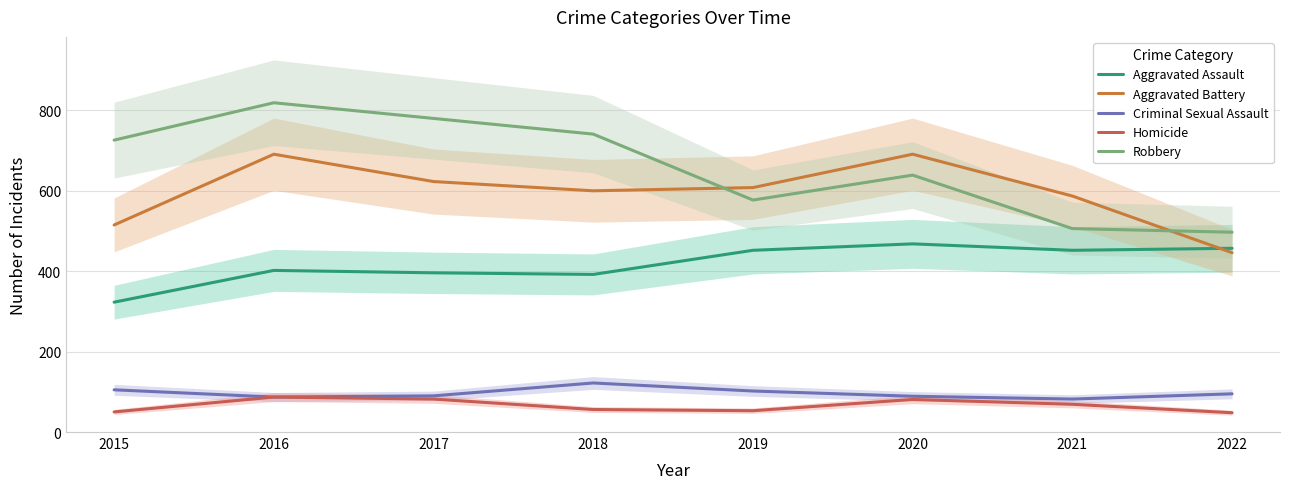

In Criminal Sexual Assault, how many points are higher than both neighbors (excluding endpoints)?

1